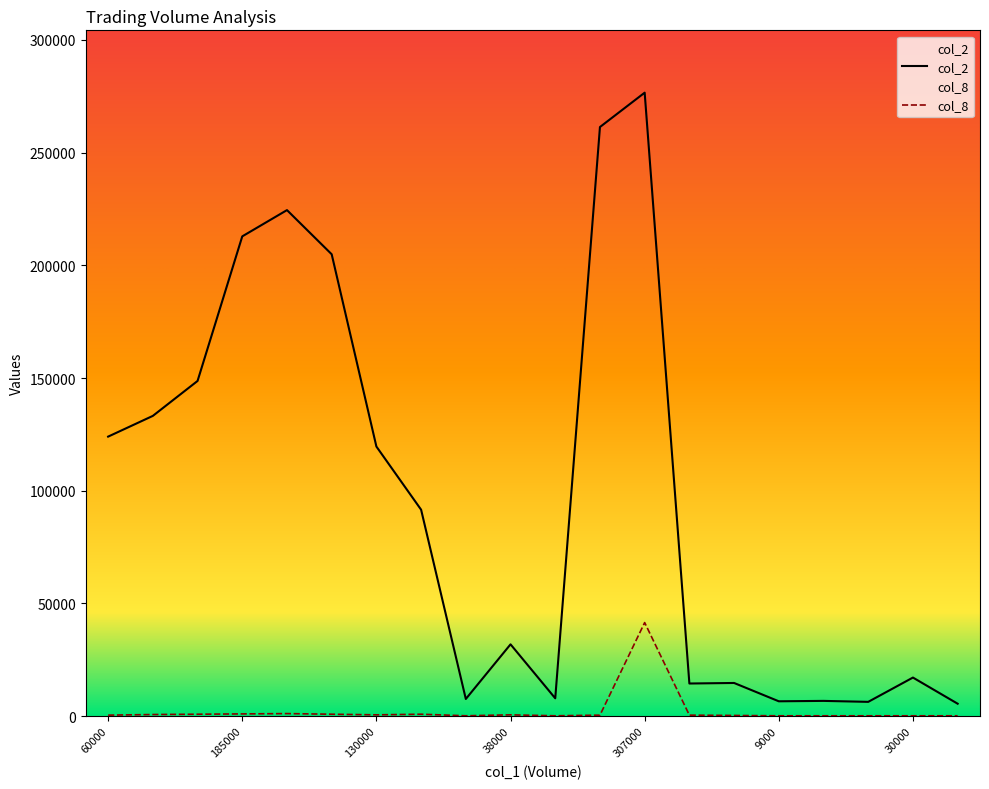

Which series has the widest spread of values?

col_2